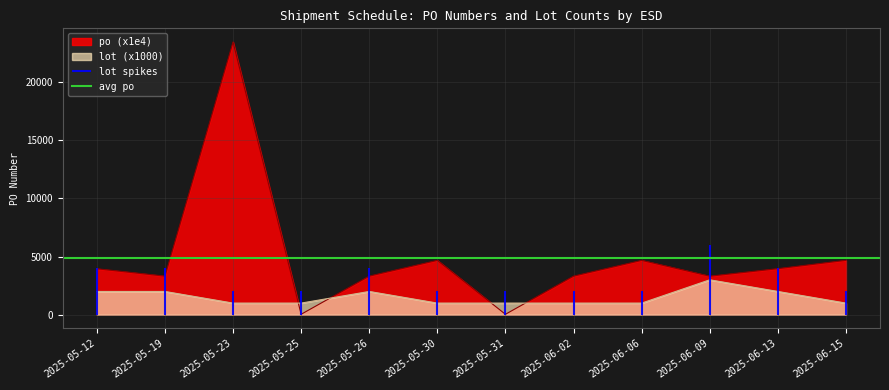

Where does the po series first go above 3948?

2025-05-12